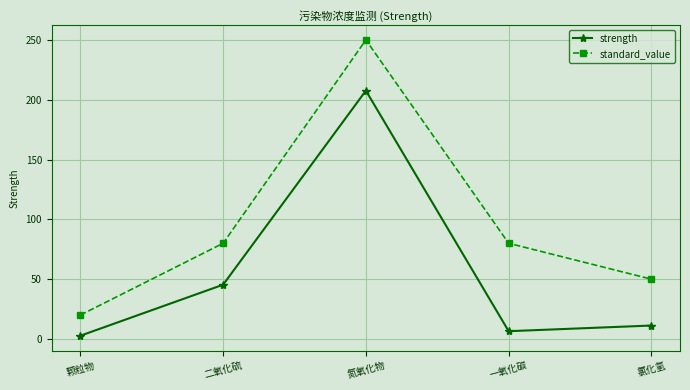

How many standard_value values are between 50 and 80?

3